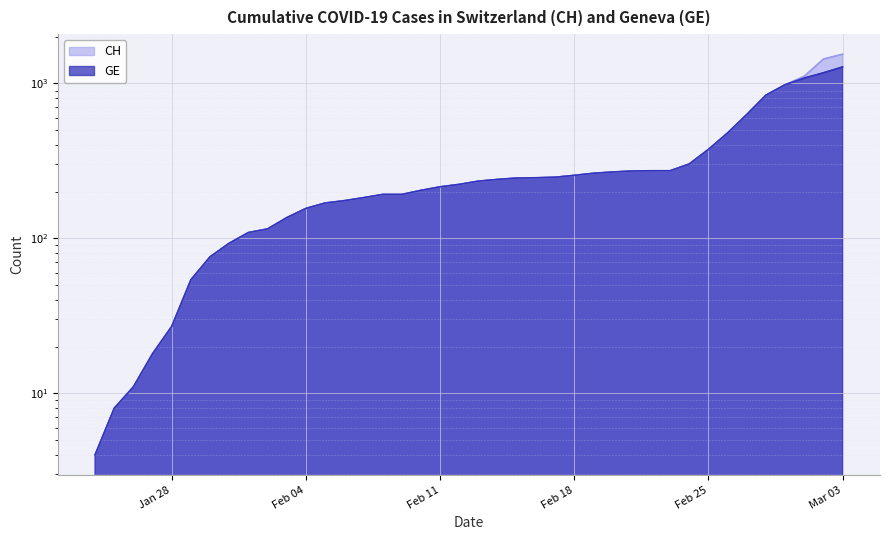

Which series has the largest total across all categories?

CH